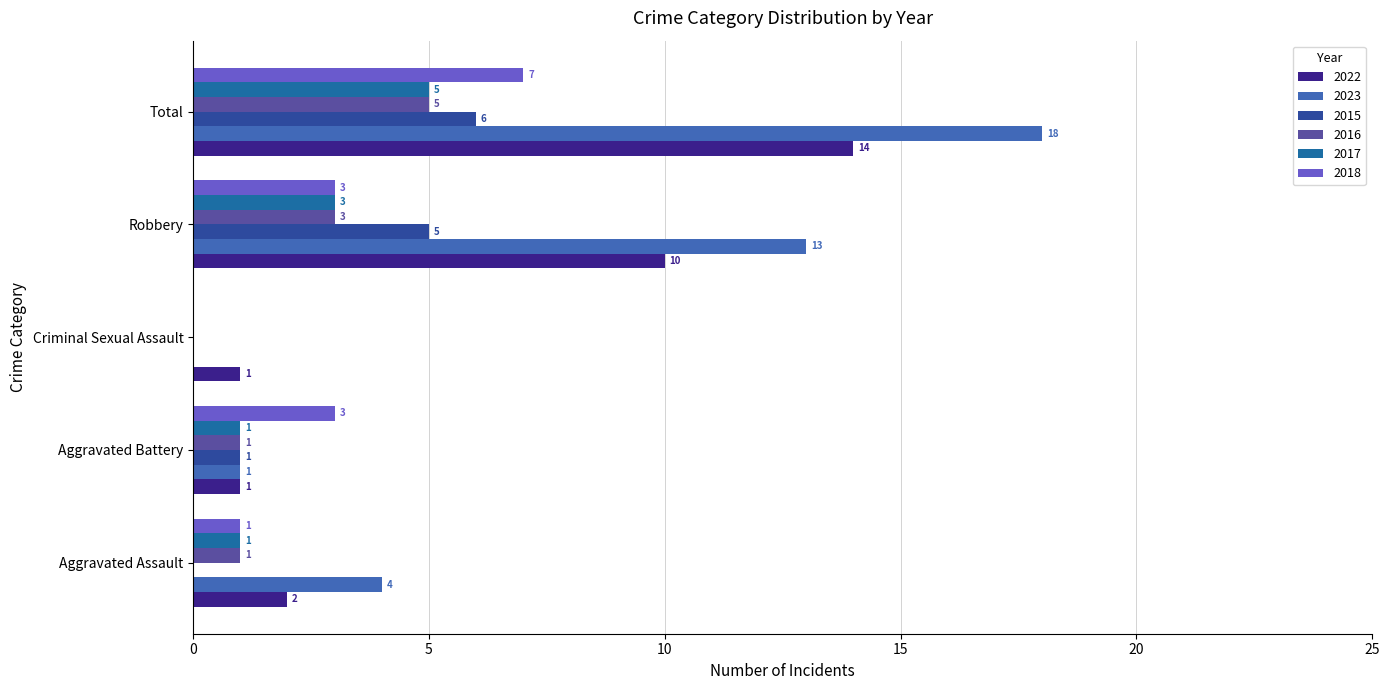

At which label is 2015 closest to 3?

Aggravated Battery